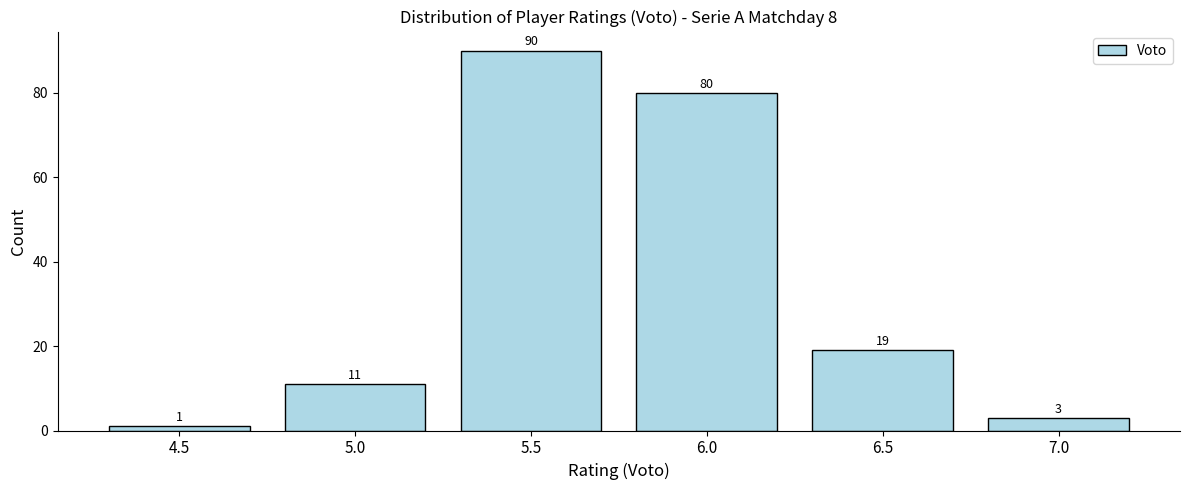

Reading left to right, what are all the values shown in this chart?

4.5=1	5.0=11	5.5=90	6.0=80	6.5=19	7.0=3